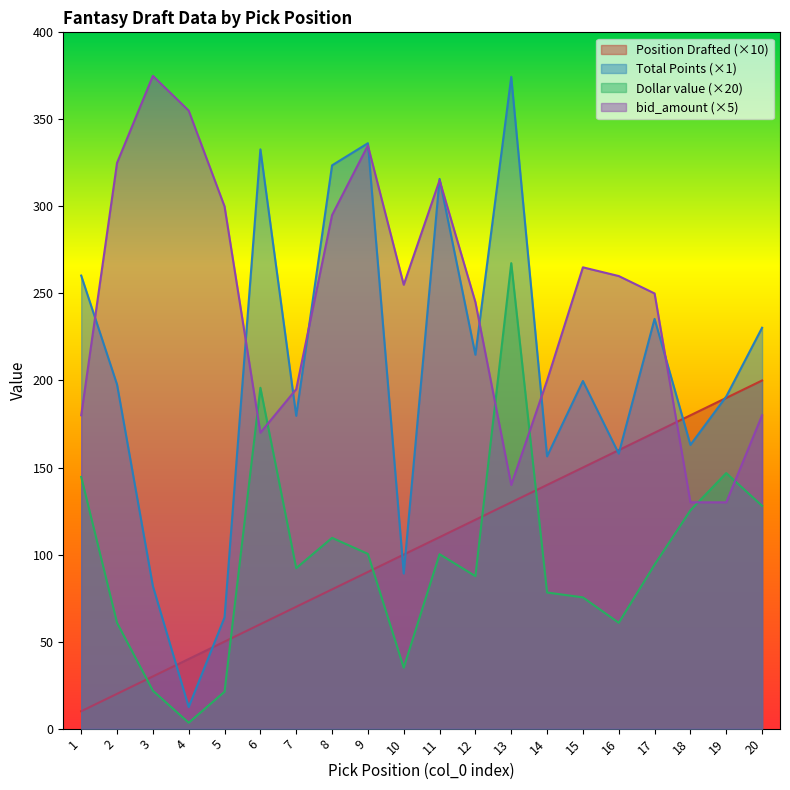

What value does the Total Points series have at 2?

197.7